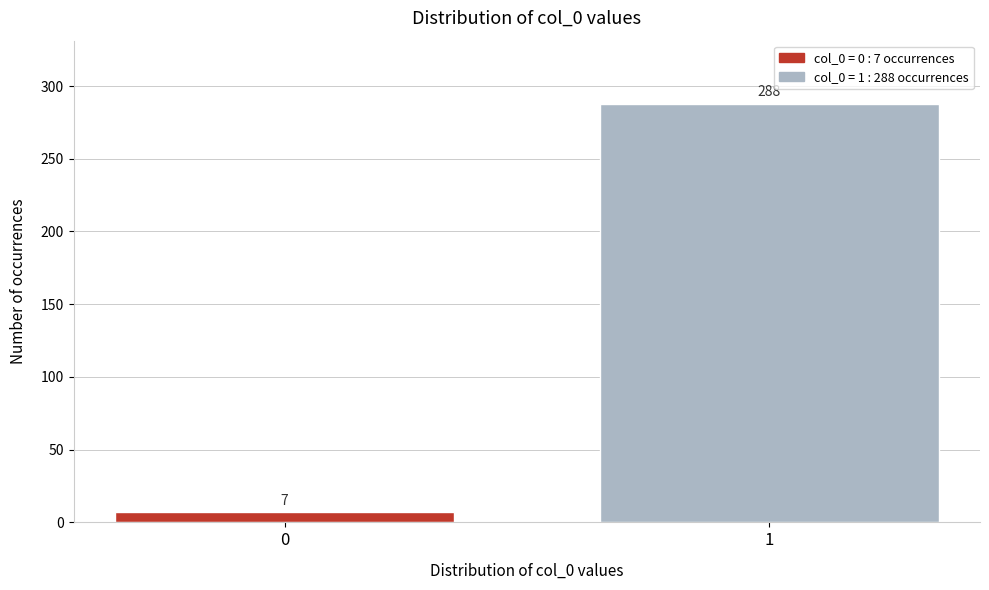

Reading left to right, what are all the values shown in this chart?

7	288